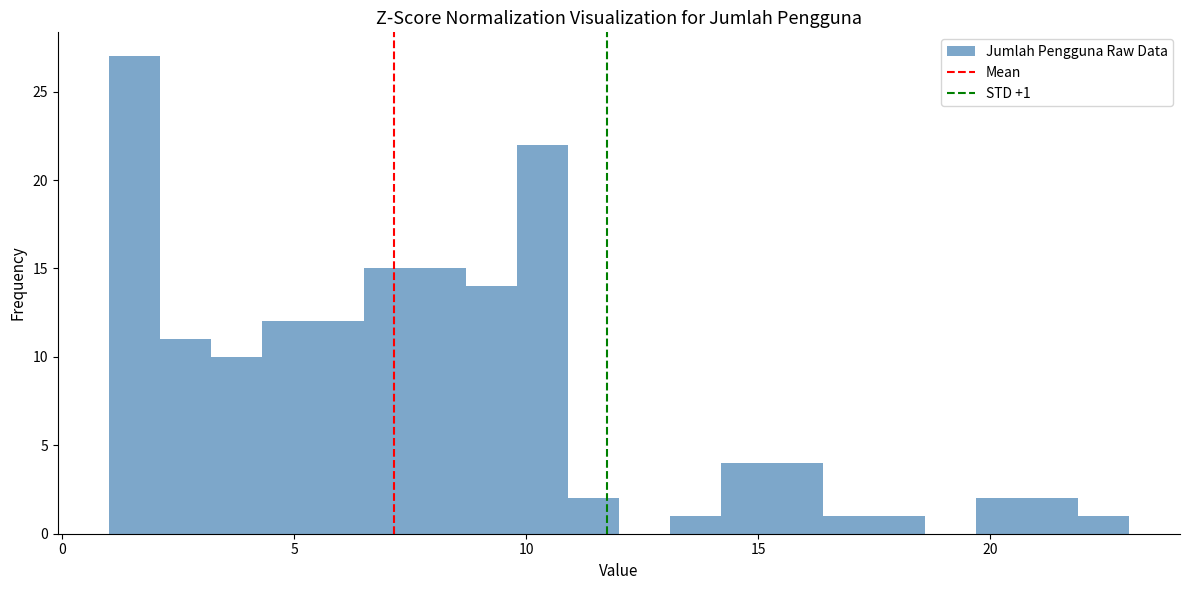

Around what value on the x-axis is the tallest bar? Give the approximate position of its centre, as read against the axis.

1.5